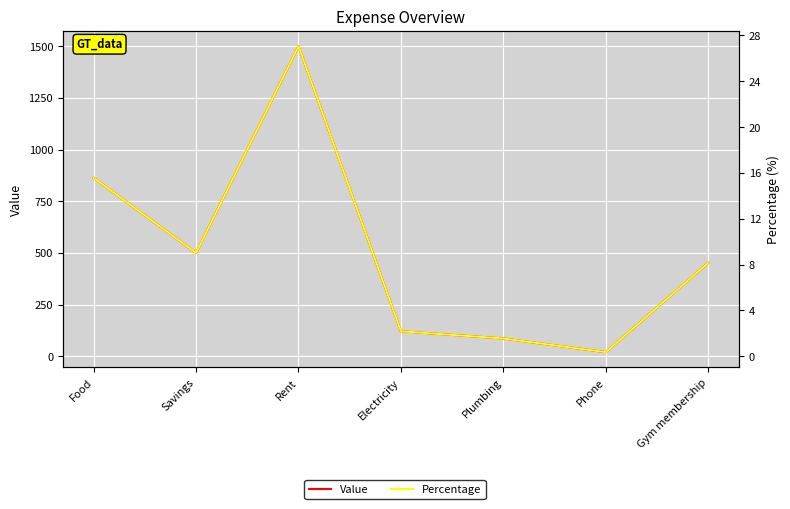

At which category does Percentage reach its first local valley?

Savings